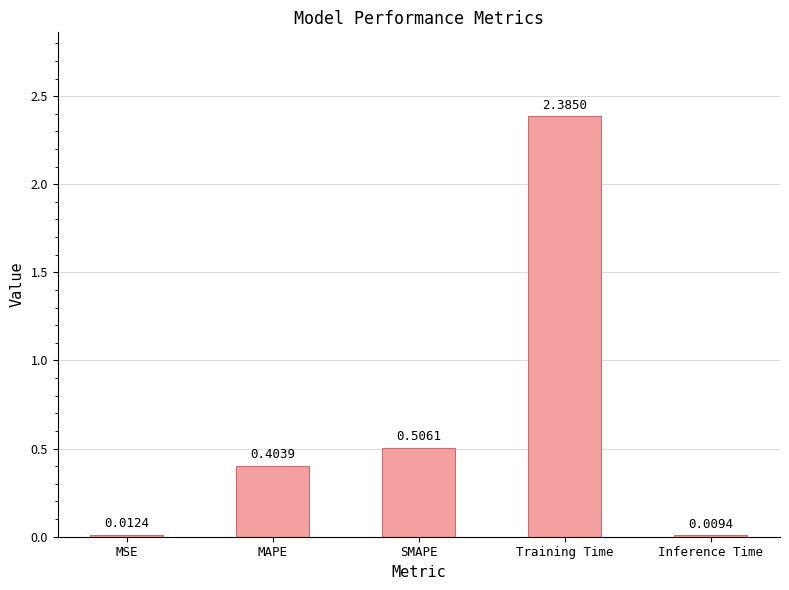

Rank the categories by value from lowest to highest.

Inference Time, MSE, MAPE, SMAPE, Training Time